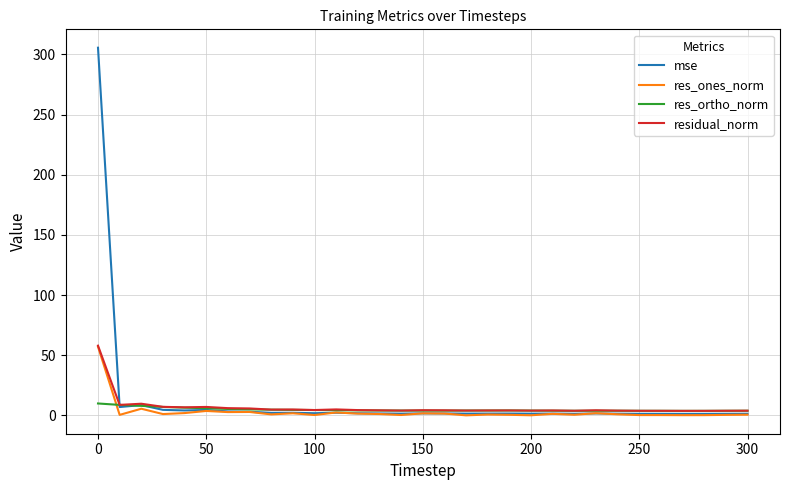

How many lines are shown in the chart?

4